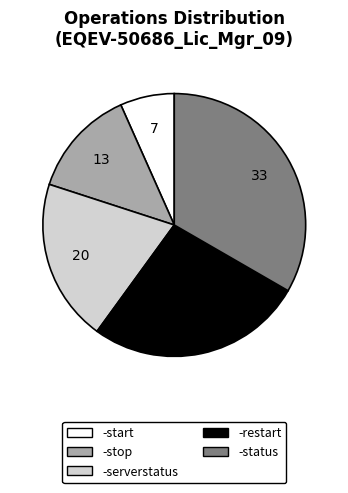

Which slice is the largest?

-status